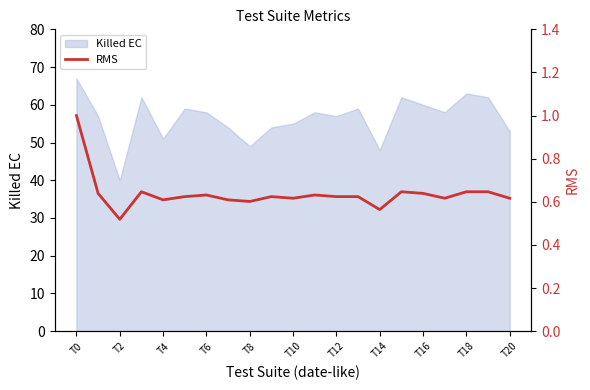

True or false: Killed EC has a value of 63 at T18.

True